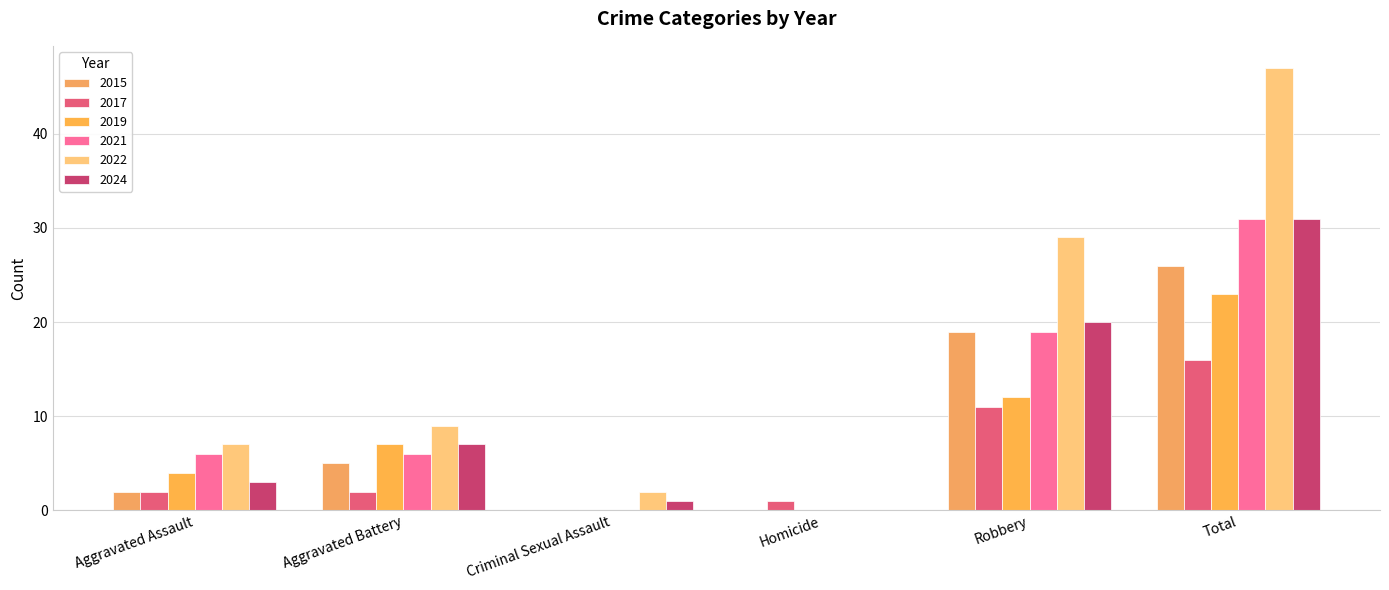

True or false: 2019 has a value of -8 at Criminal Sexual Assault.

False